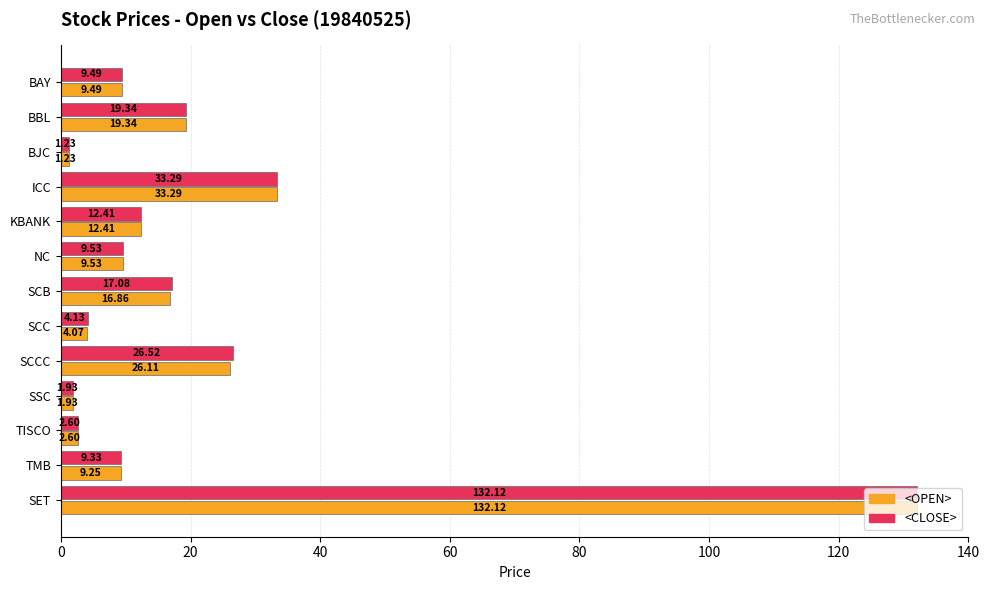

What are all the series names shown in the legend?

<OPEN>, <CLOSE>